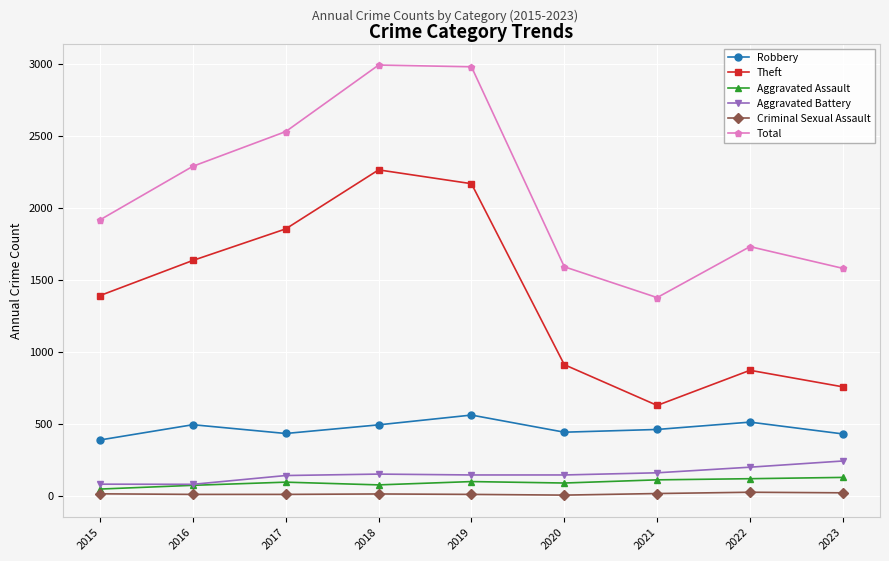

What is the highest value of the Aggravated Assault series?

126